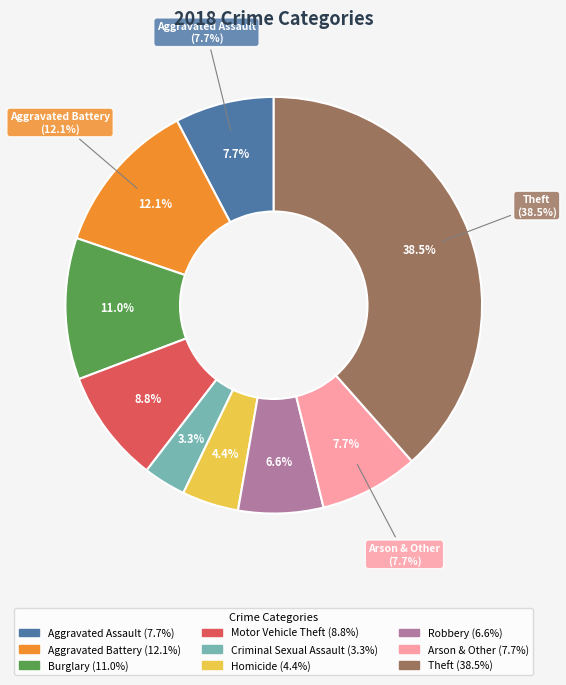

To the nearest percent, what percentage of the pie is Arson & Other?

8%